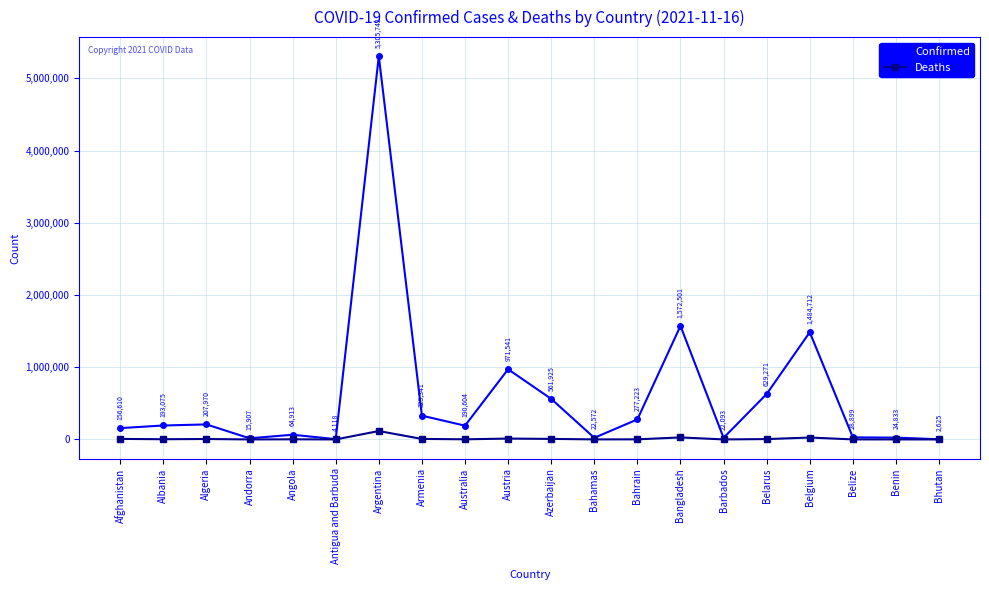

Between Afghanistan and Albania, which series saw the biggest shift?

Confirmed